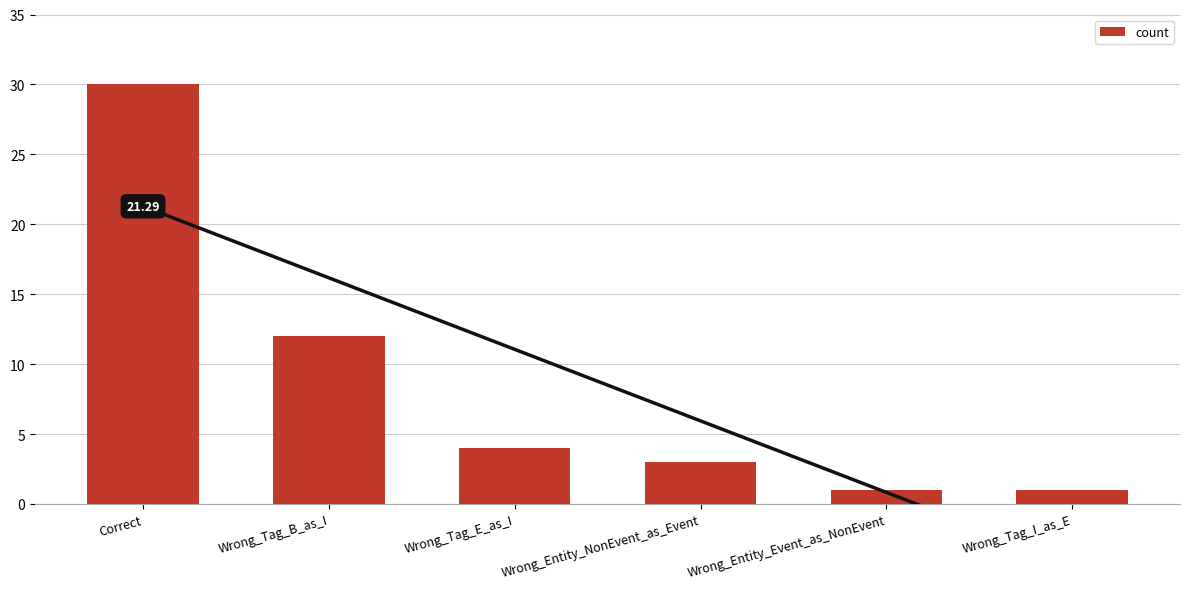

What is the difference between the second highest and second lowest values?

11